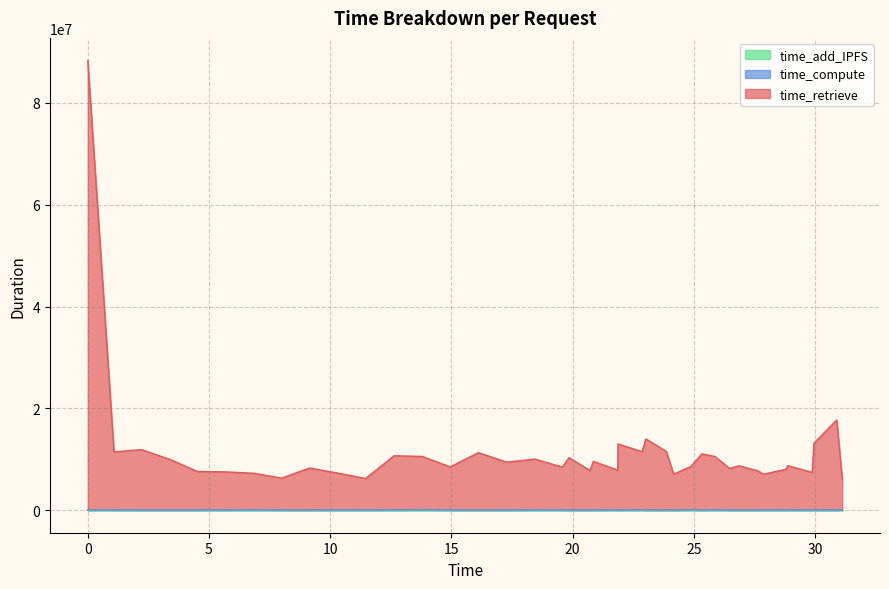

True or false: time_compute and time_retrieve cross at least once.

False